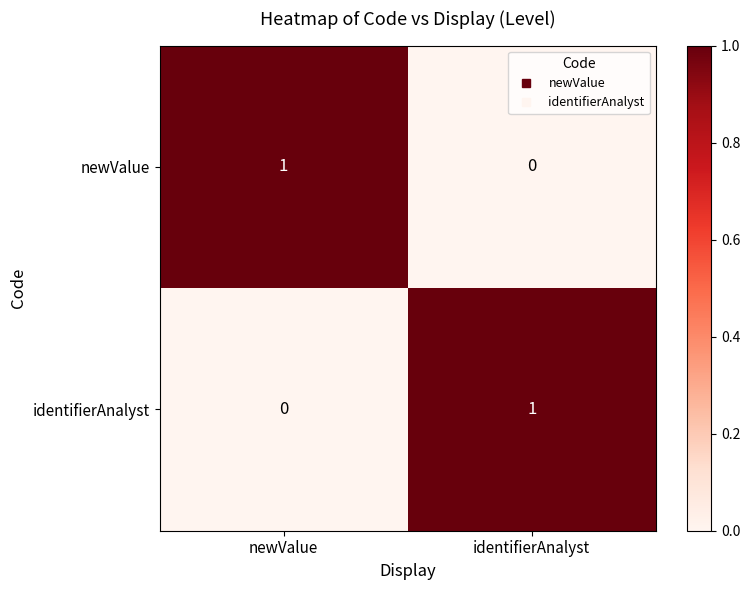

Is the value of newValue at identifierAnalyst greater than the value of identifierAnalyst at identifierAnalyst?

No